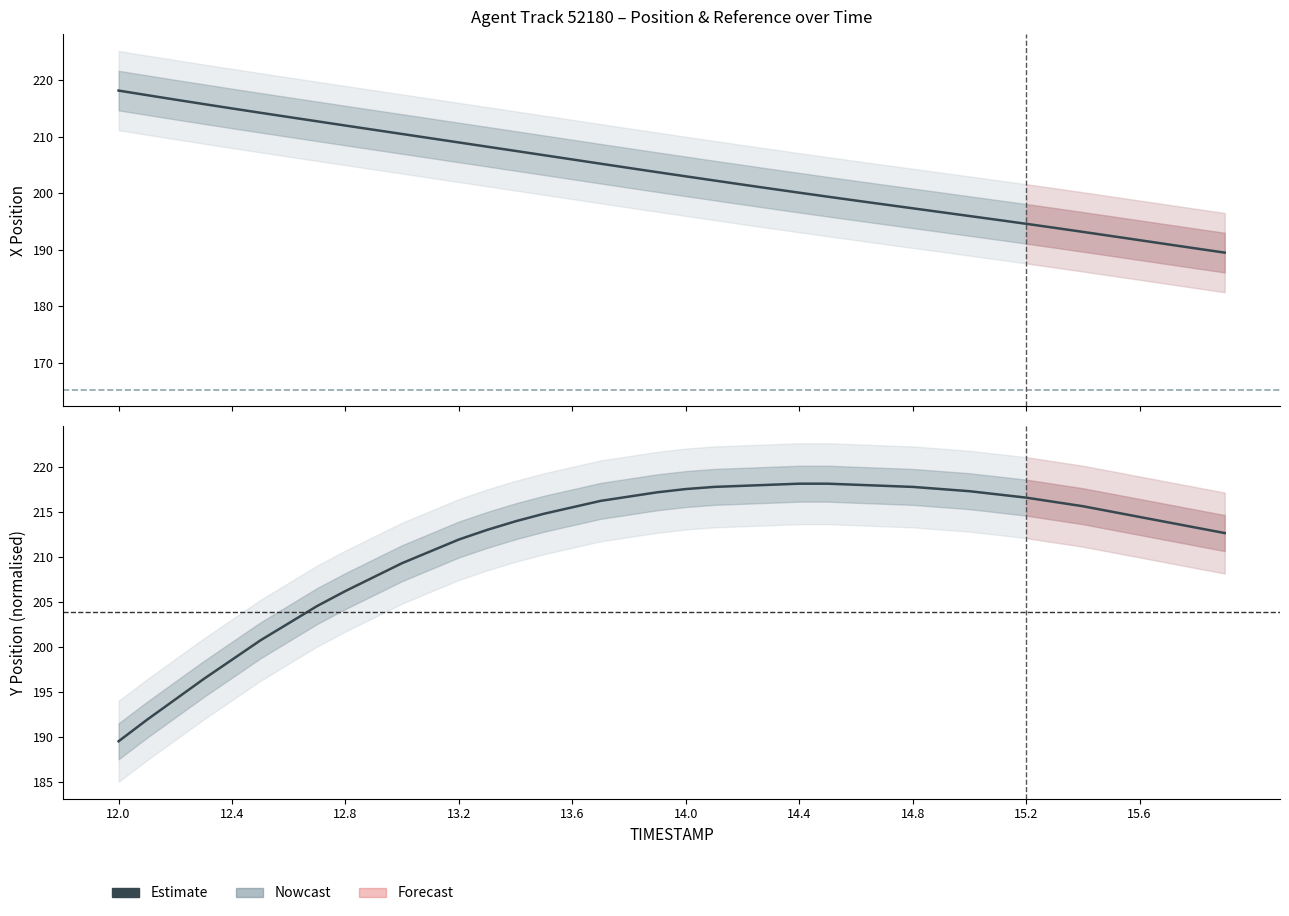

Between 12.1 and 14.6, which series saw the biggest shift?

Y